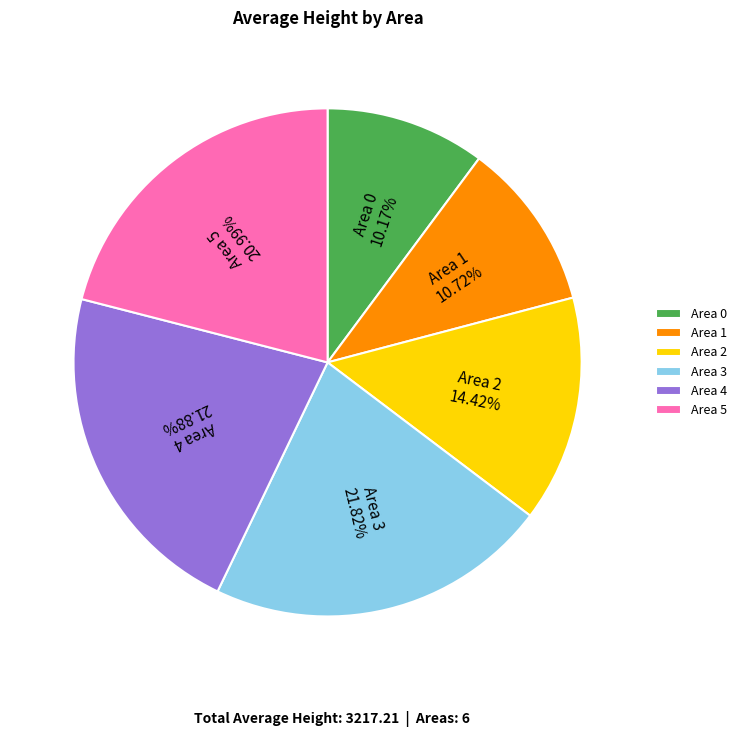

What is the ratio of the value at Area 4 21.88% to the value at Area 0 10.17%?

2.2